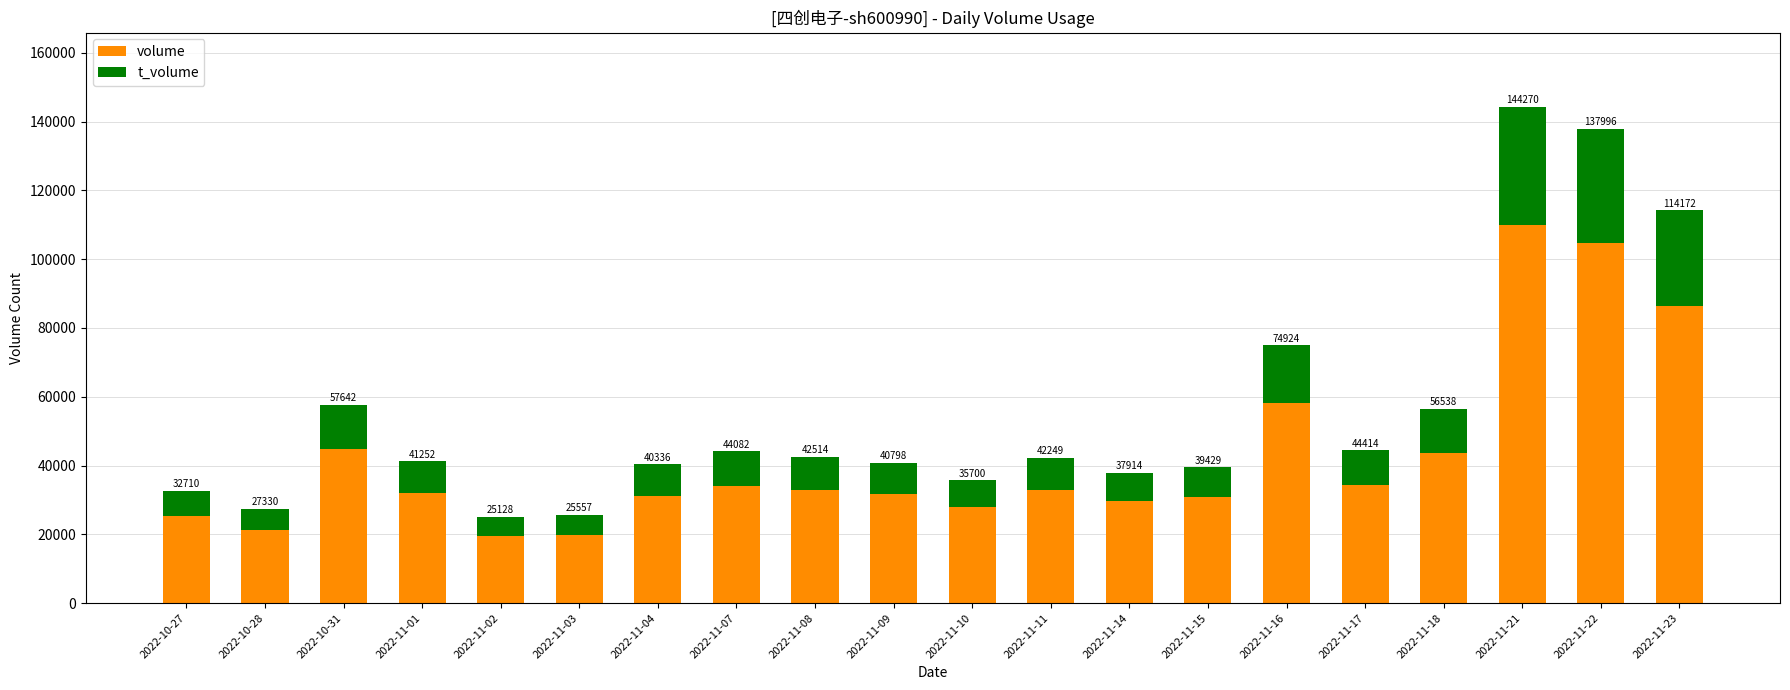

Does the chart contain any negative values?

No